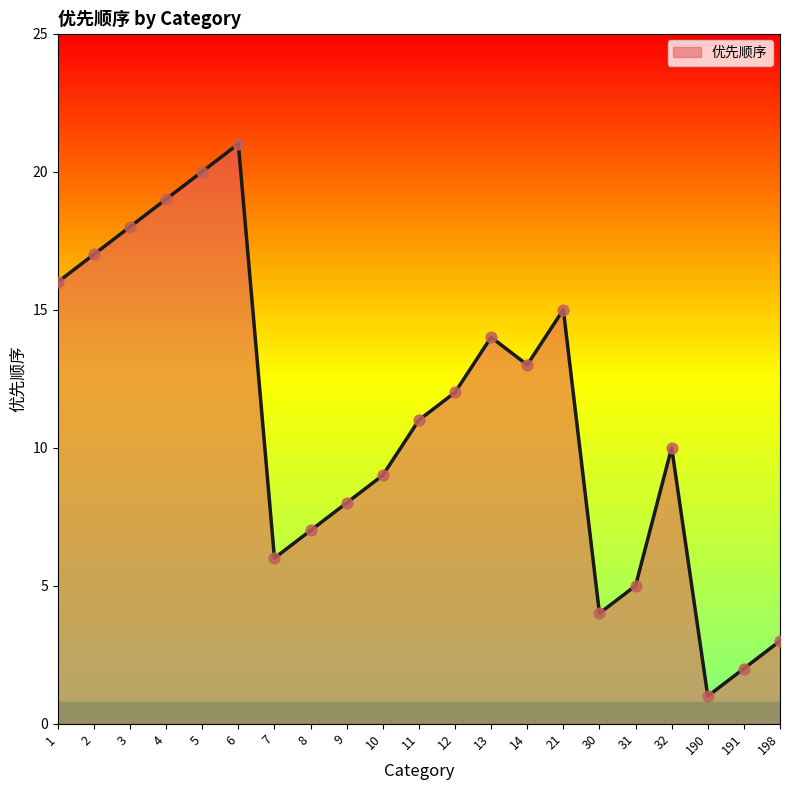

Which has a higher value, 11 or 1?

1